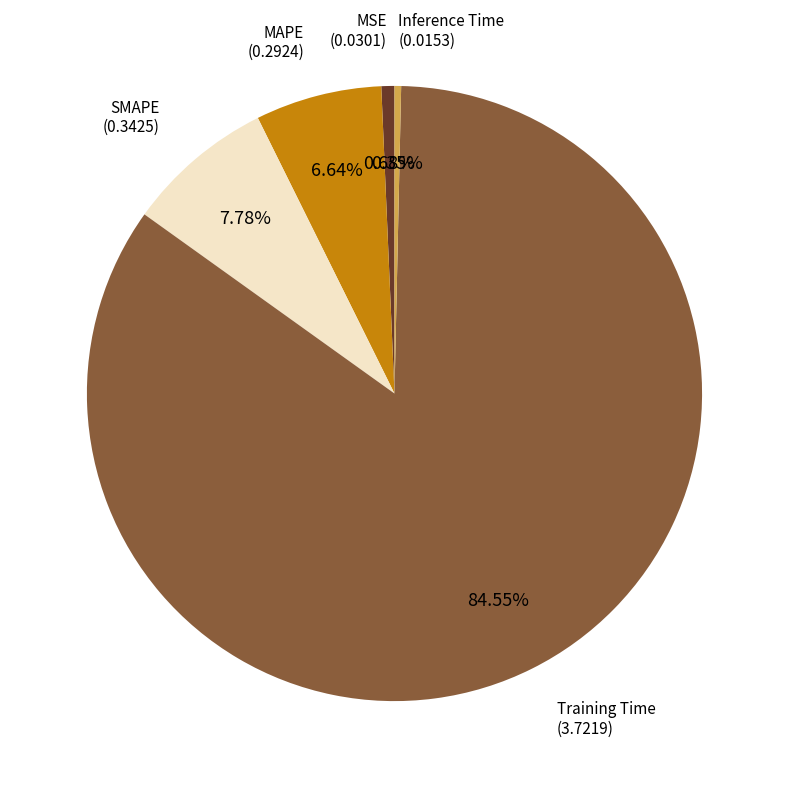

To the nearest percent, what is the difference between the largest and smallest slice percentages?

84%